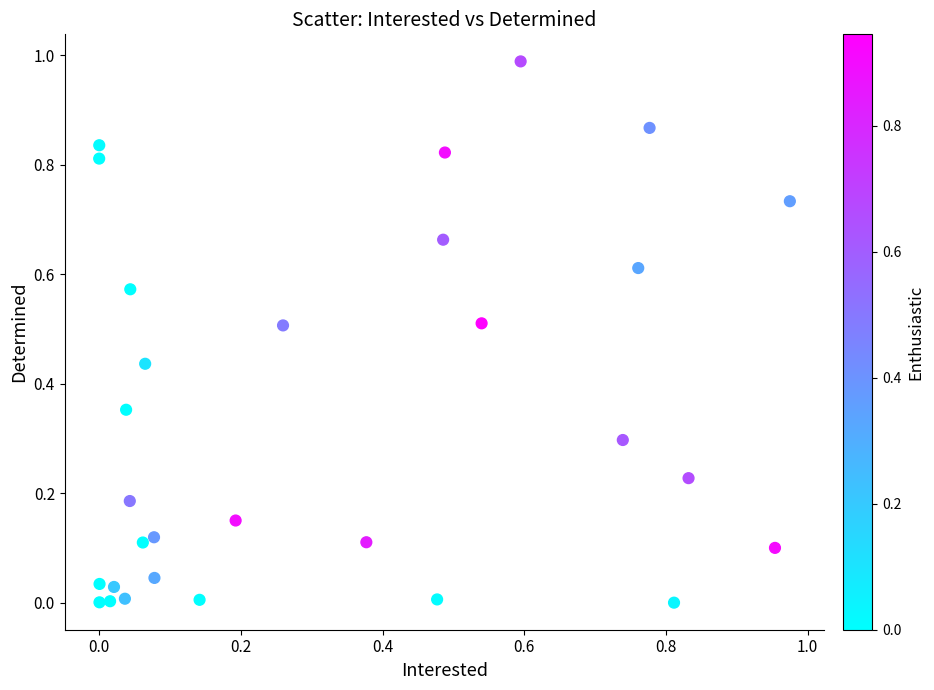

Count the number of points in this scatter plot.

30